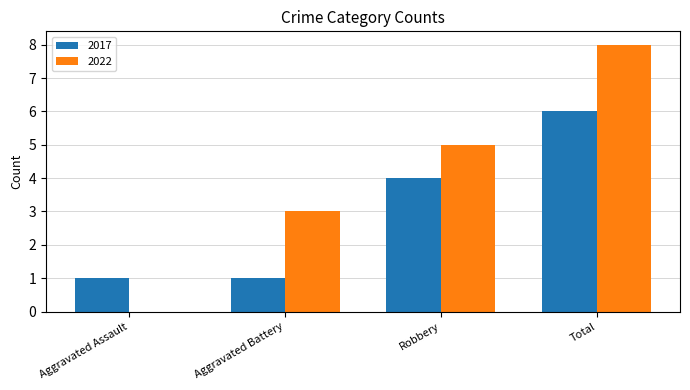

Between Robbery and Total, which series saw the biggest shift?

2022